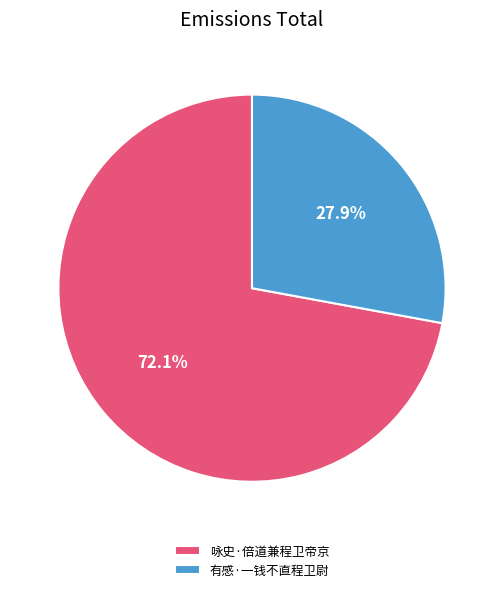

How many segments does this pie chart have?

2